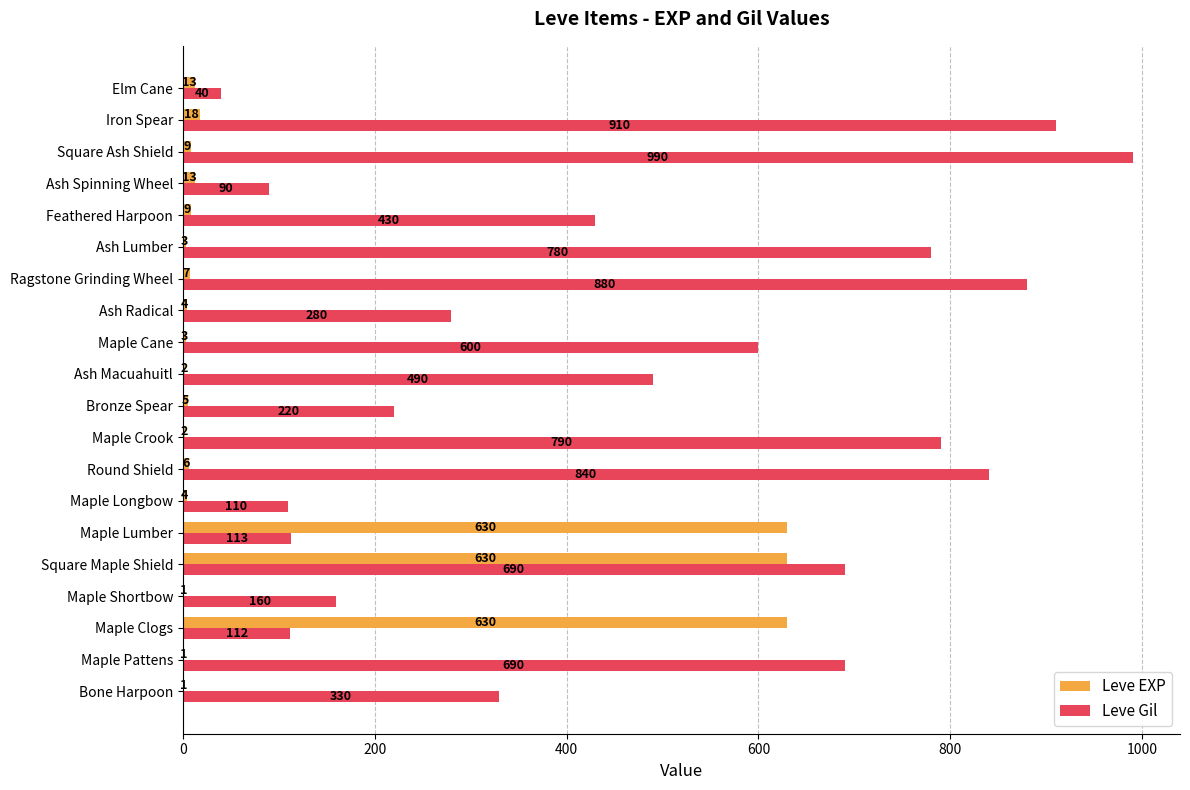

The Leve Gil series shows 690 at Square Maple Shield. True or false?

True